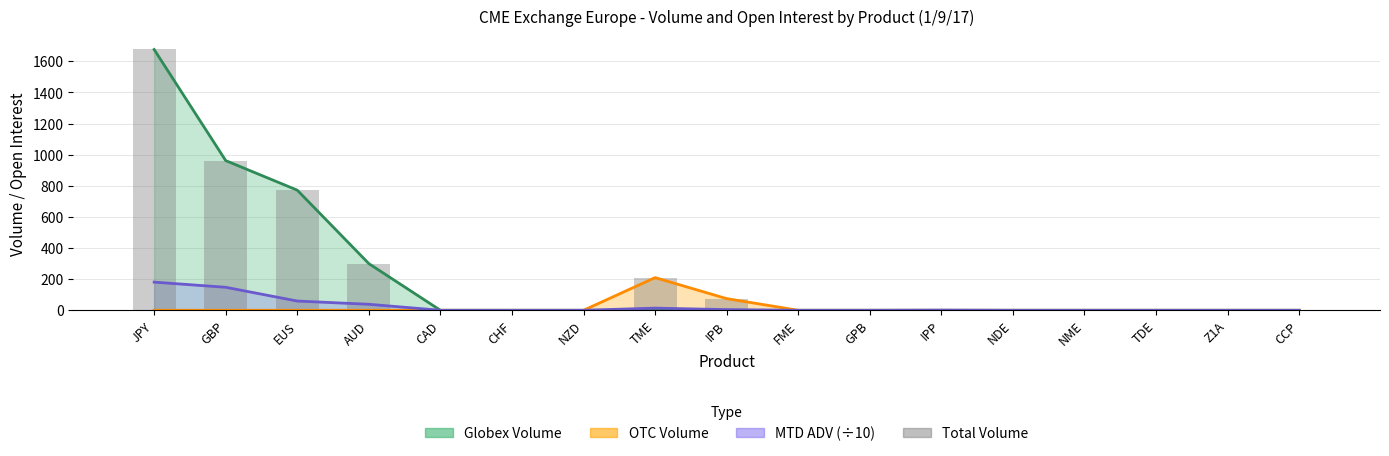

Reading right to left, list all the values displayed in this chart.

0	0	0	0	0	0	0	0	75	210	0	0	0	300	772	962	1676